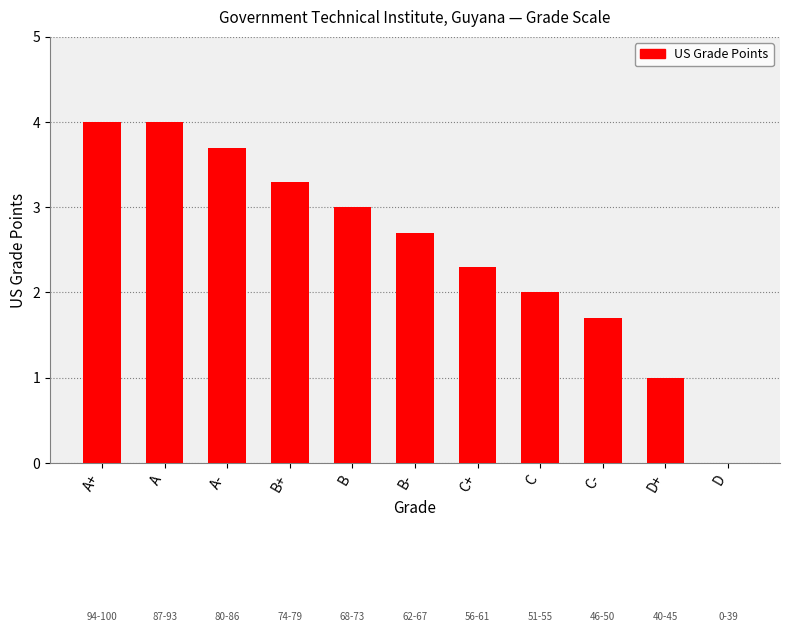

What is the ratio of the value at B+ to the value at C+?

1.4